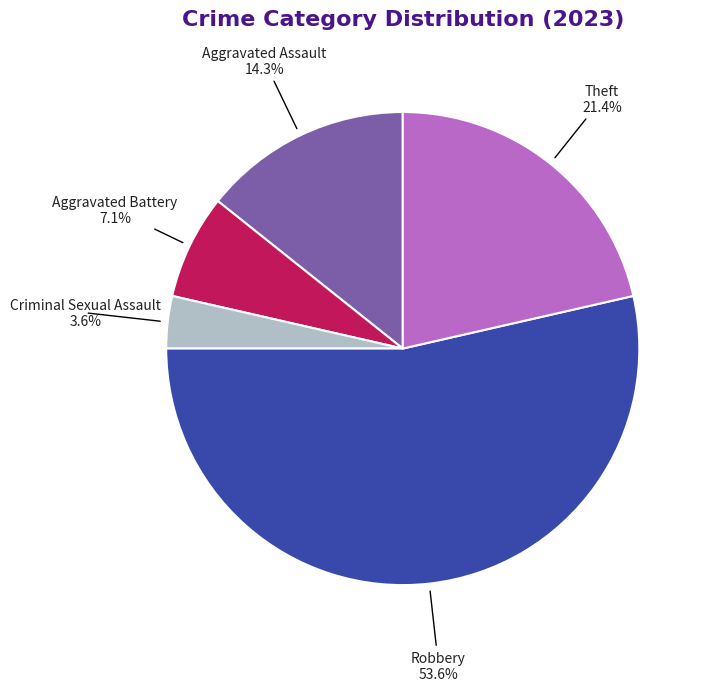

Rank the categories by value from lowest to highest.

Criminal Sexual Assault, Aggravated Battery, Aggravated Assault, Theft, Robbery